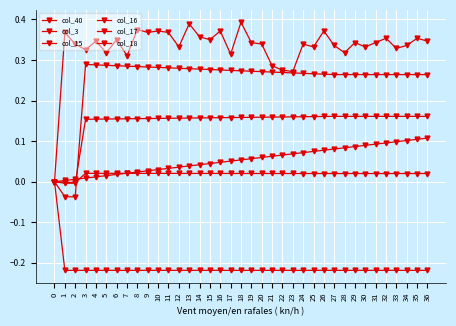

How many values in col_40 are above zero?

36